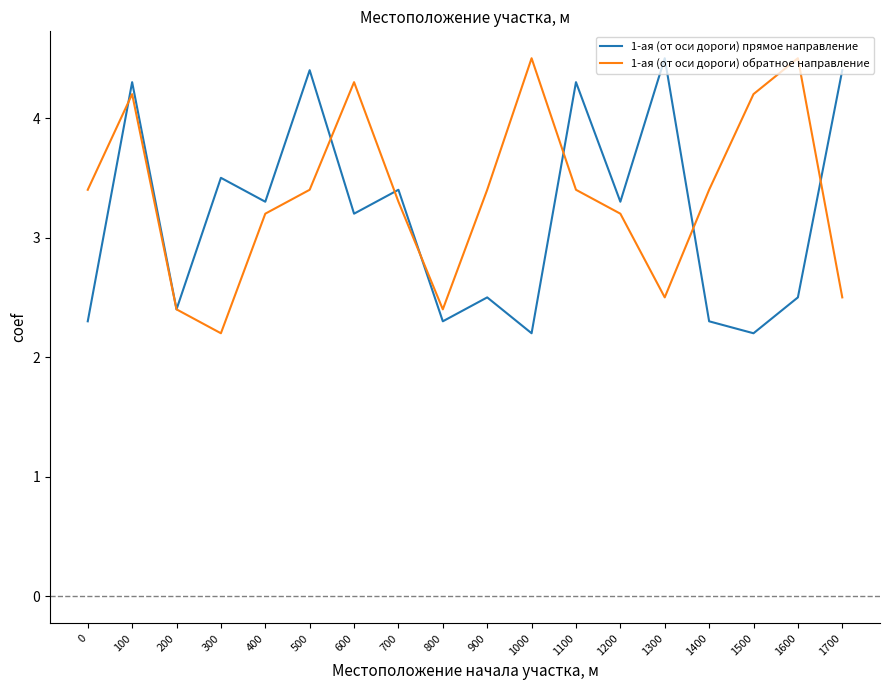

What is the approximate value of 1-ая (от оси дороги) обратное направление at 1700?

2.5